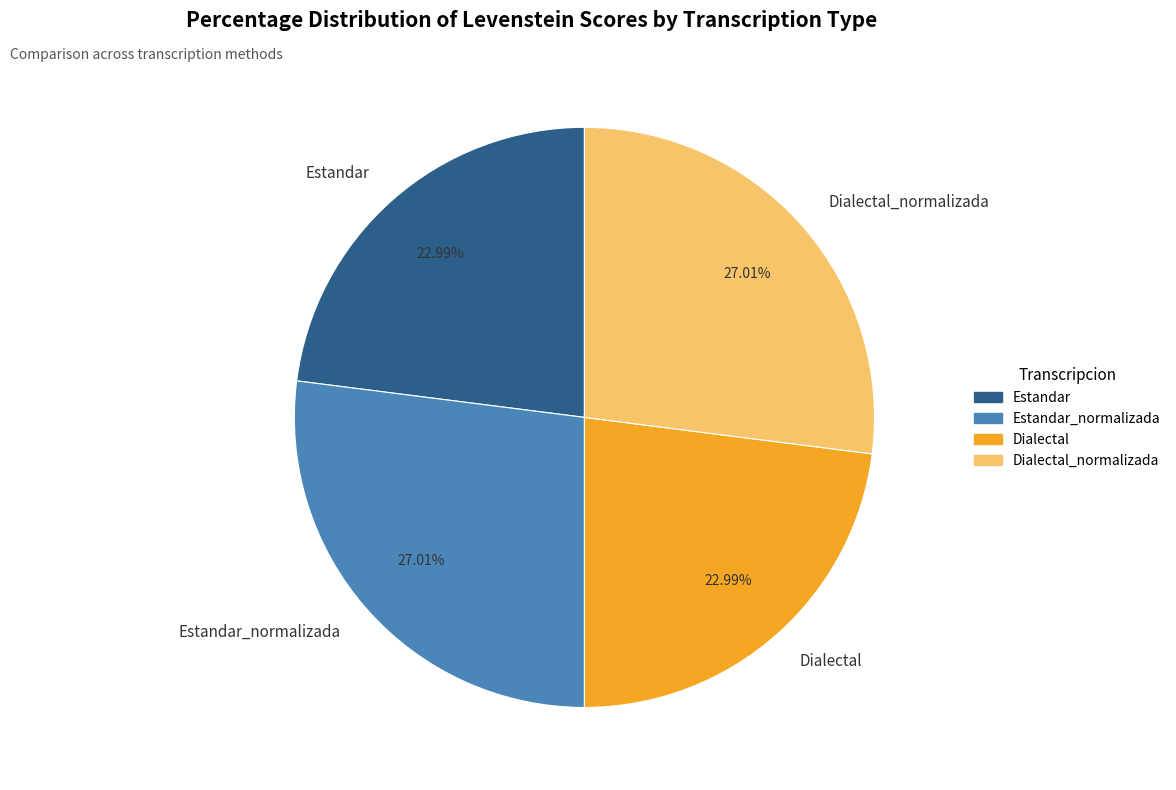

How many segments does this pie chart have?

4